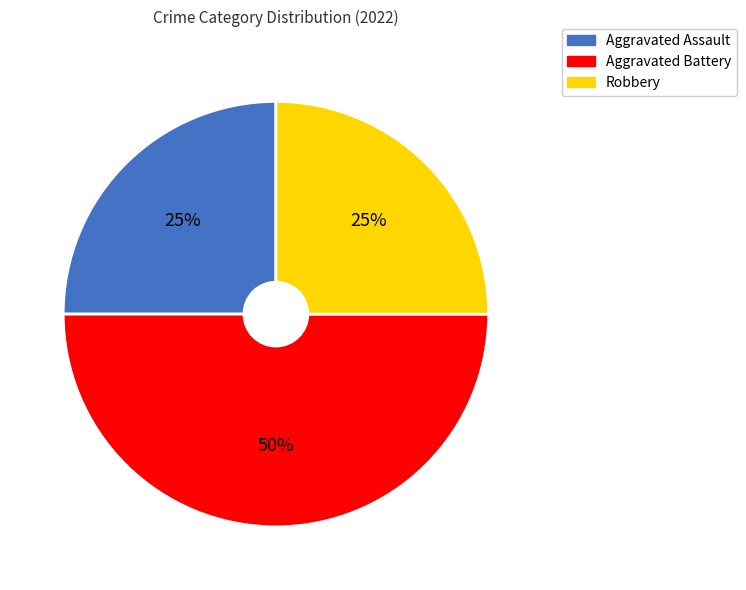

Is the sum of Aggravated Battery and Robbery greater than half?

Yes